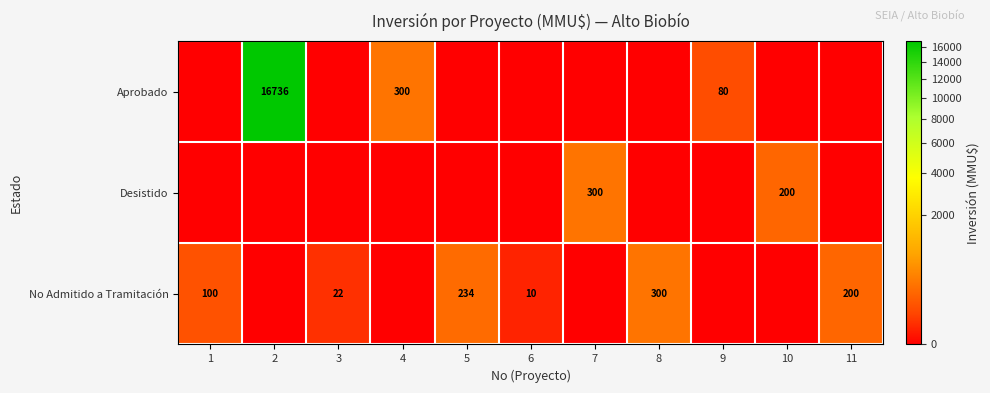

True or false: No Admitido a Tramitación has a value of 139 at 1.

False